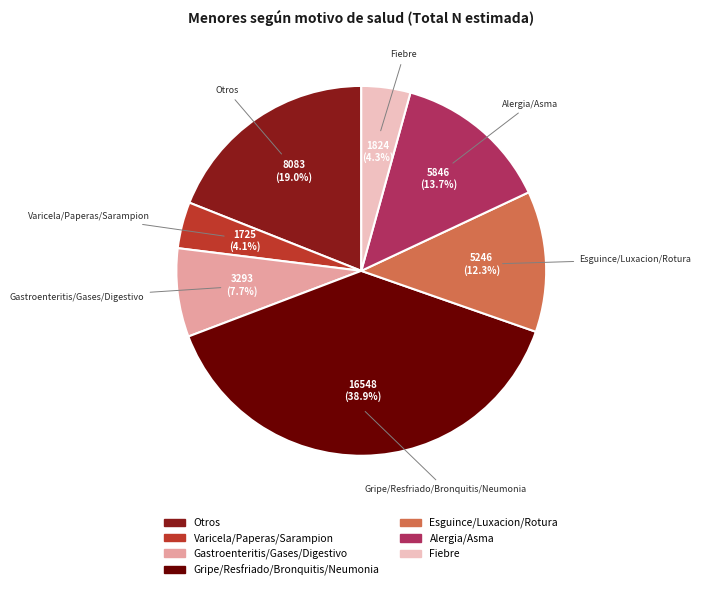

What is the ratio of the value at Fiebre to the value at Esguince/Luxacion/Rotura?

0.3